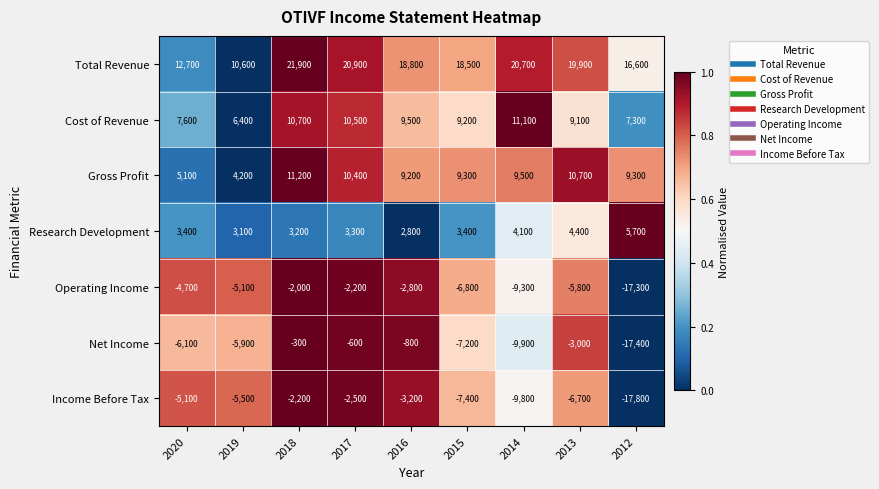

What is the difference between the maximum and minimum values in the Gross Profit series?

7000